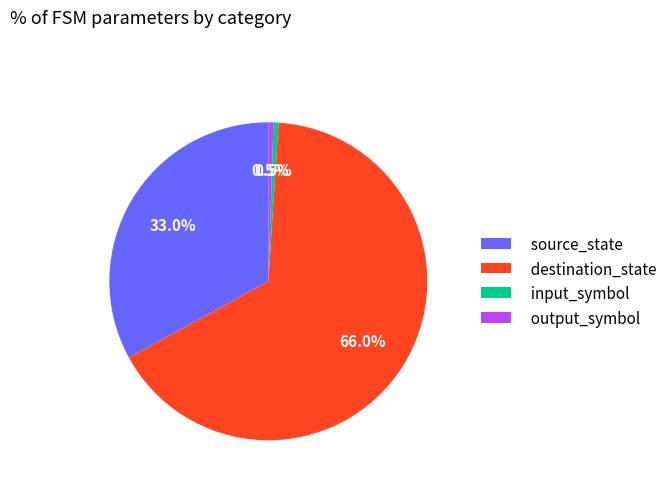

Is the sum of output_symbol and destination_state greater than half?

Yes